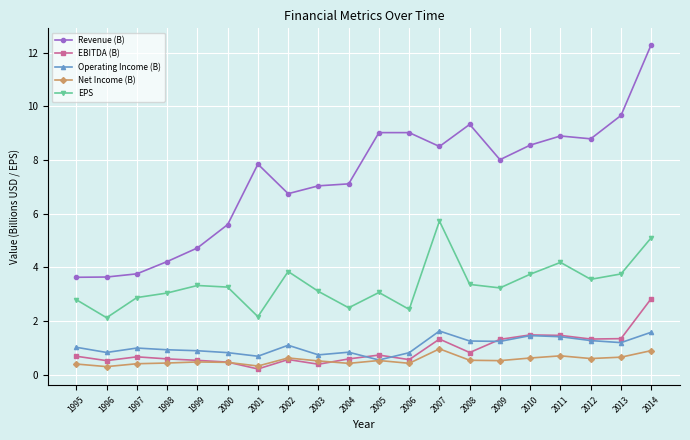

True or false: Net Income (B) has more than 0 interior local peaks.

True